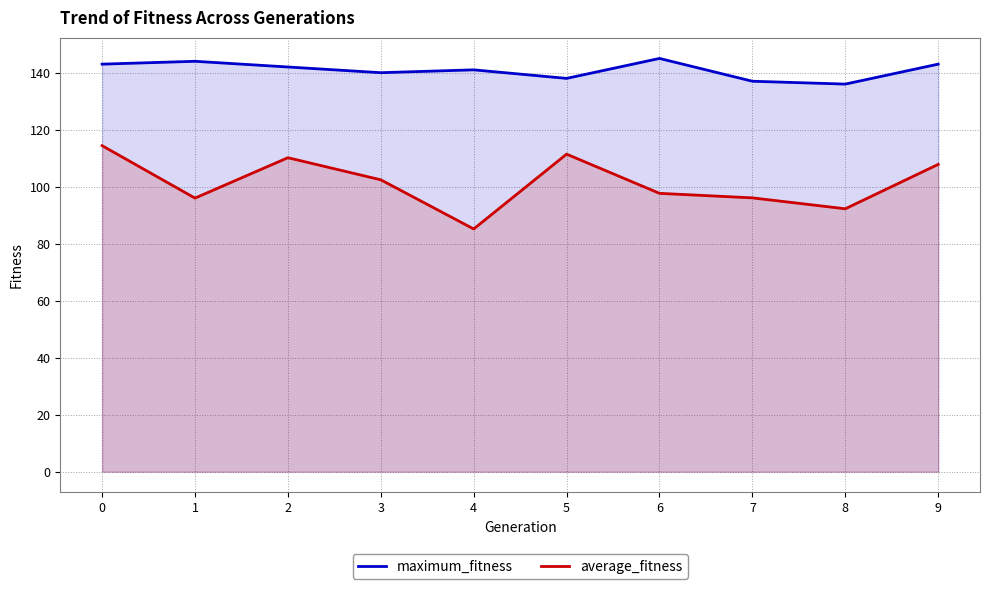

What are all the series names shown in the legend?

maximum_fitness, average_fitness